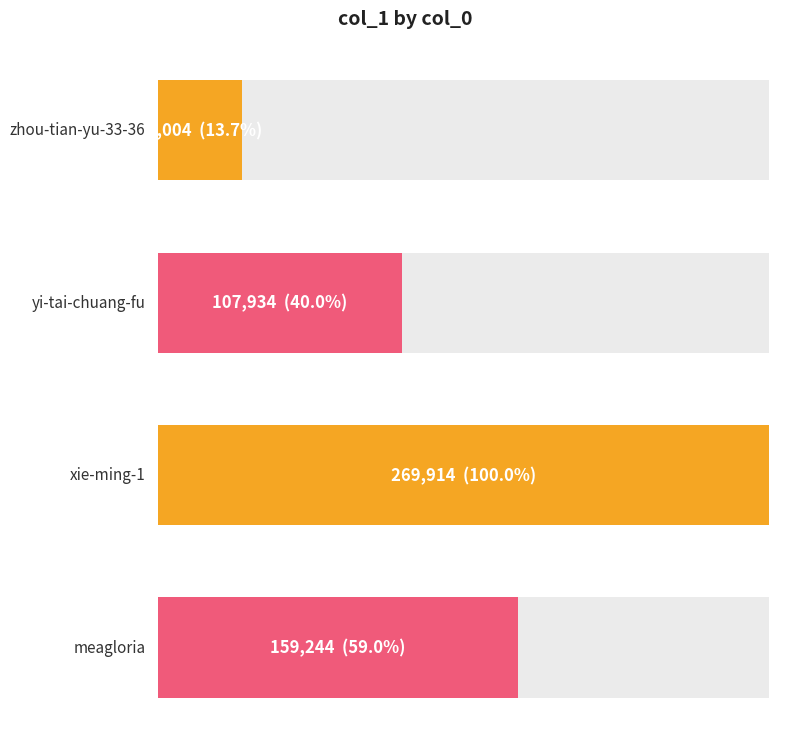

Reading right to left, extract all data points from this chart.

meagloria=159244	xie-ming-1=269914	yi-tai-chuang-fu=107934	zhou-tian-yu-33-36=37004